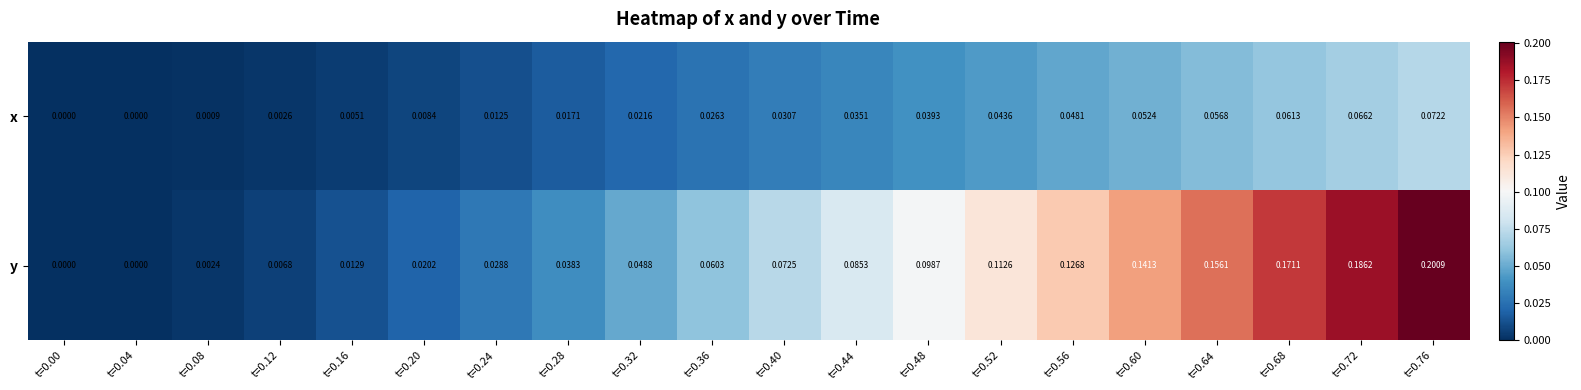

Rank the series by their maximum value, from lowest to highest.

x, y